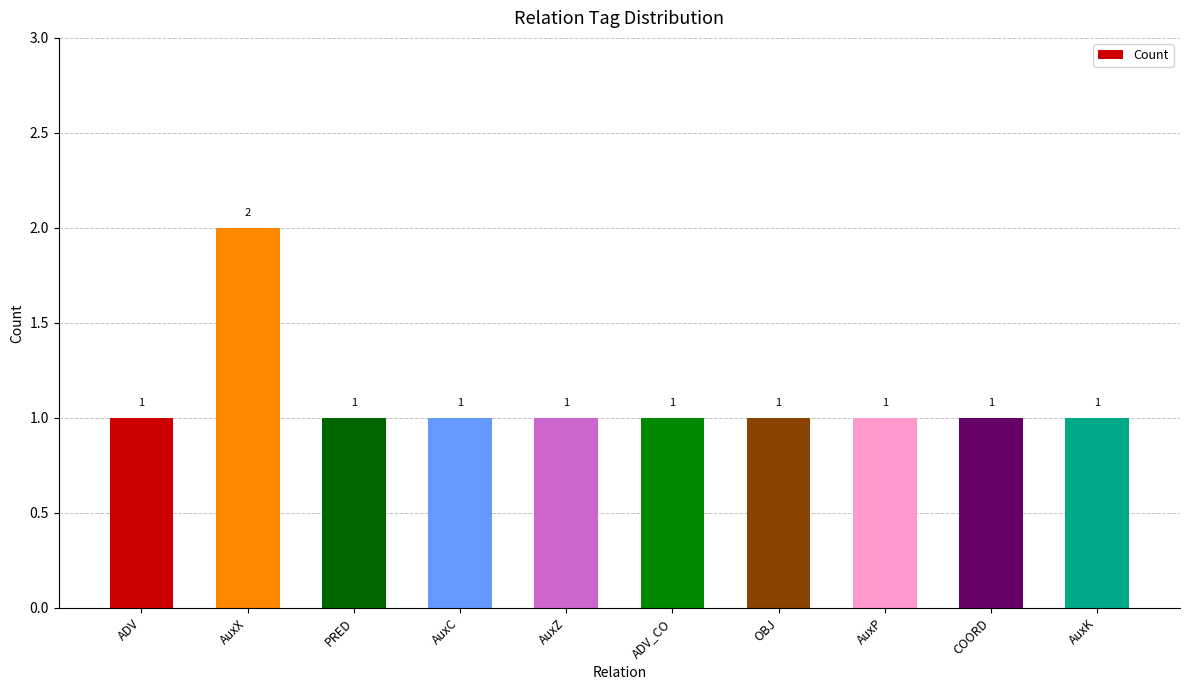

Count the number of values greater than 1.

1